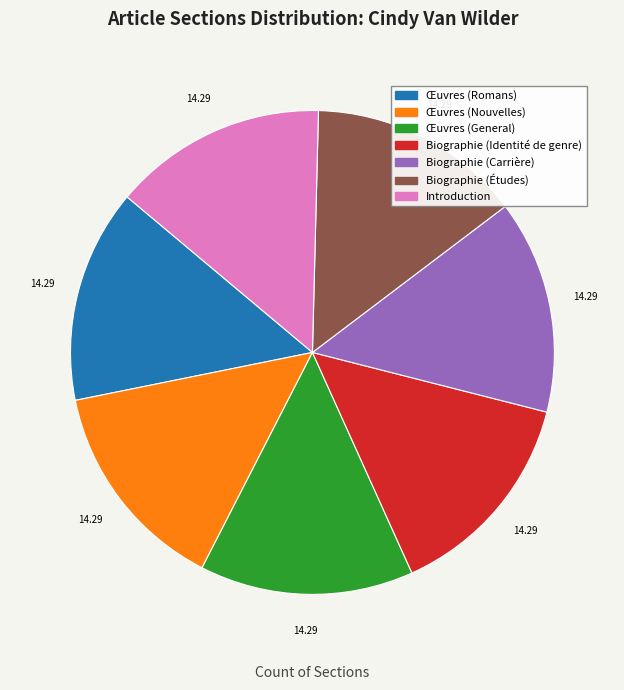

Does any single category account for the majority?

No